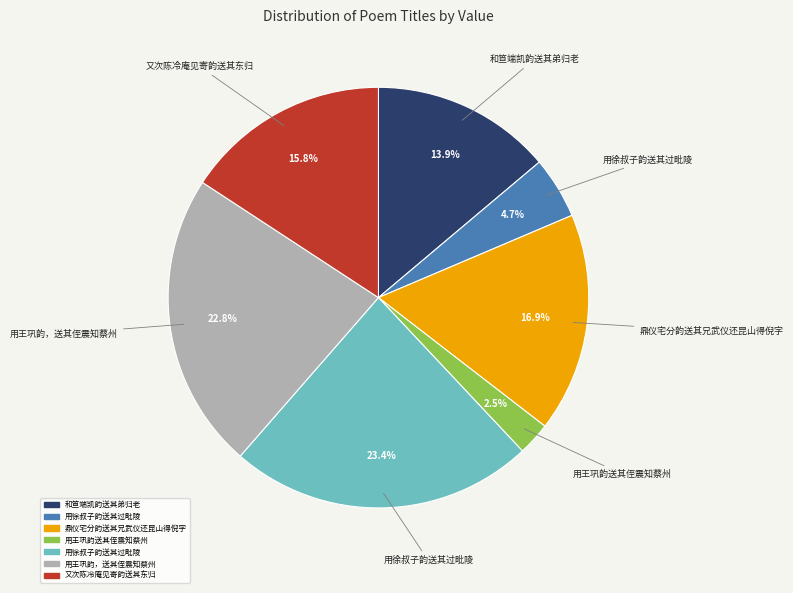

Is there any slice that represents more than half of the pie?

No